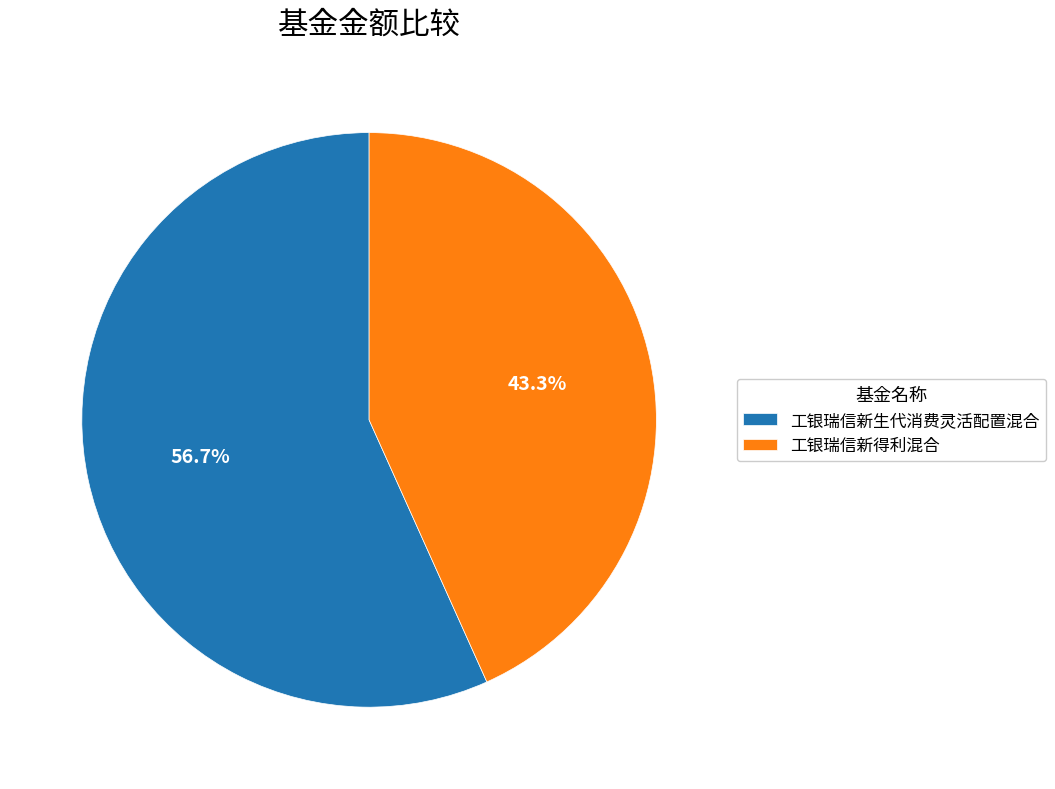

To the nearest percent, what portion does 工银瑞信新得利混合 represent?

43%